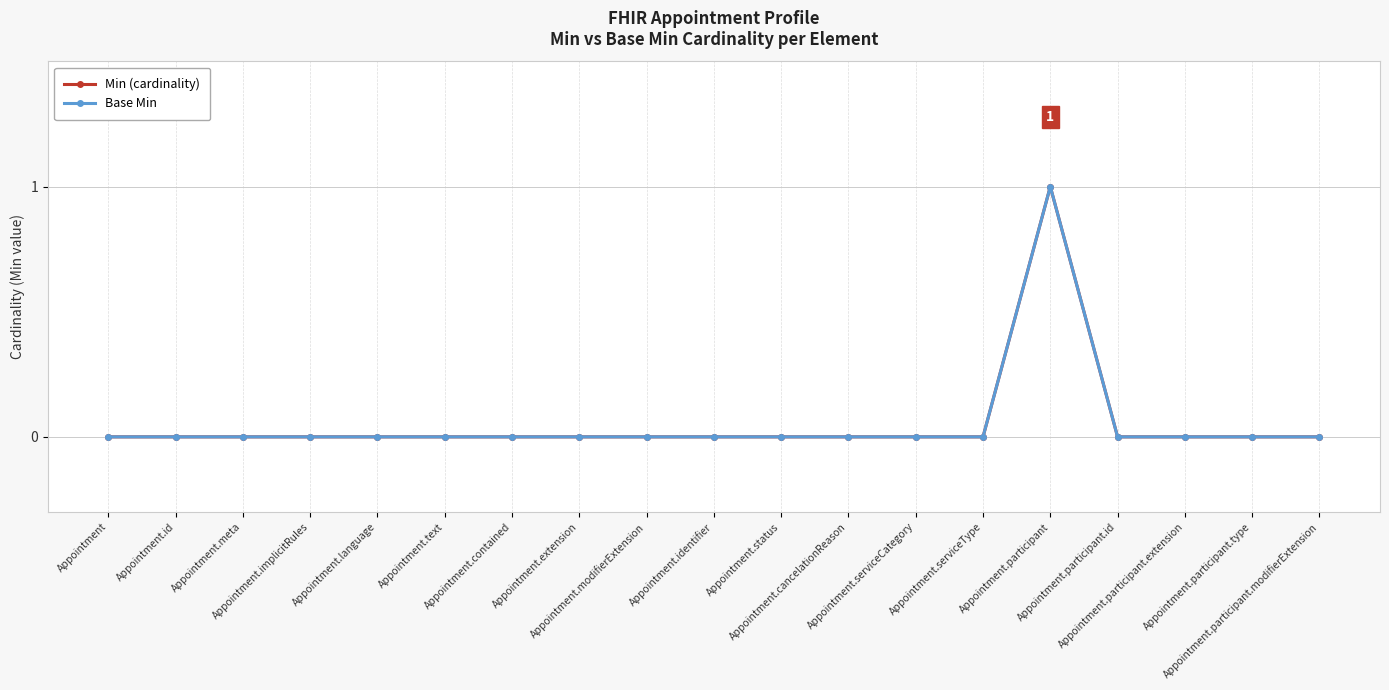

Reading left to right, what are all the values shown in this chart?

Min (cardinality): 0	0	0	0	0	0	0	0	0	0	0	0	0	0	1	0	0	0	0
Base Min: 0	0	0	0	0	0	0	0	0	0	0	0	0	0	1	0	0	0	0